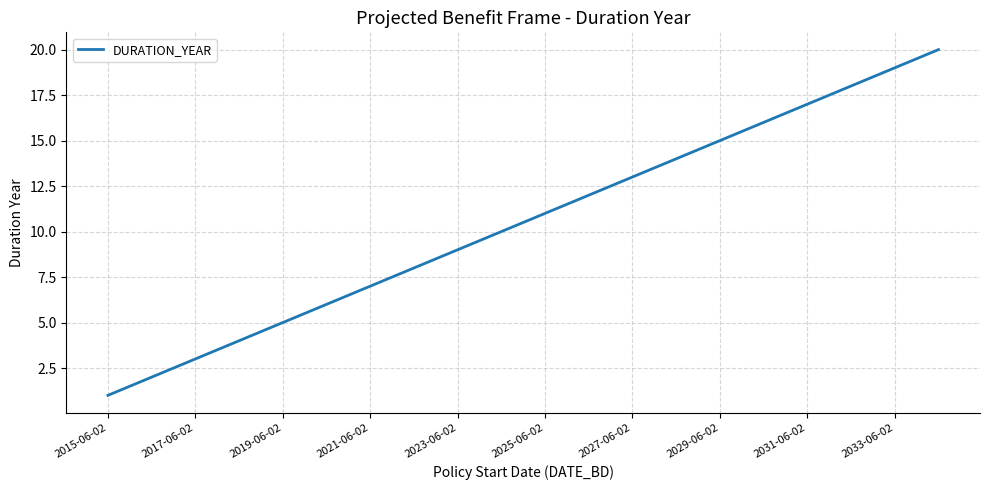

How many distinct data groups are displayed?

1